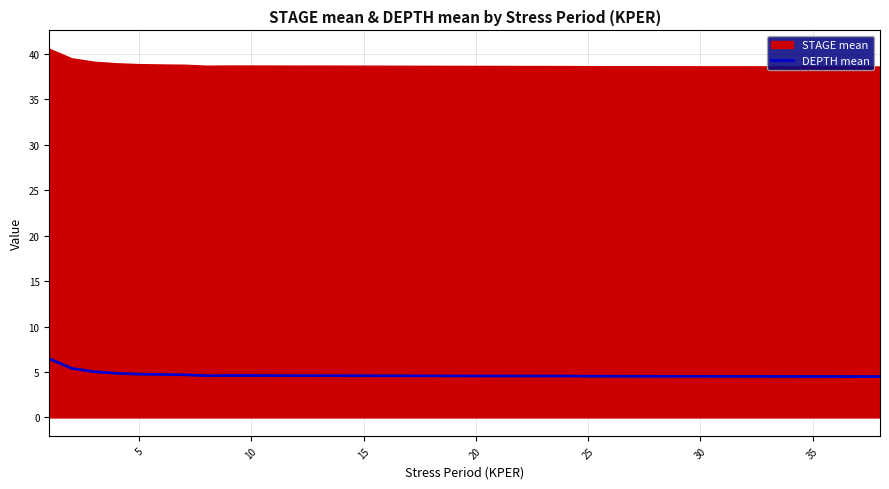

How many categories are shown in the chart?

38